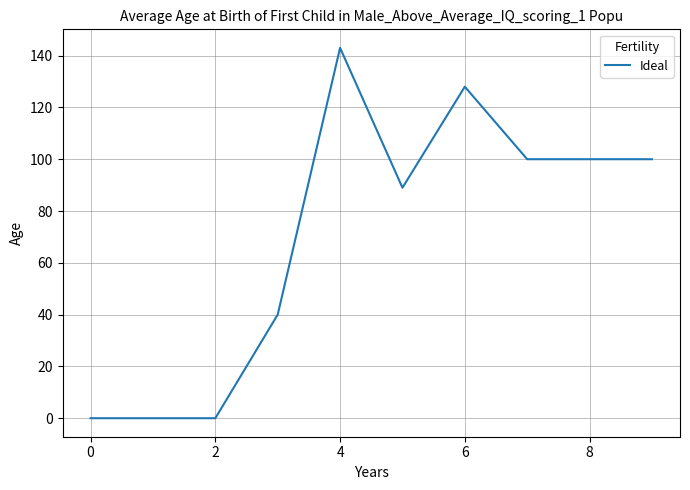

What is the difference between the maximum and minimum values?

143